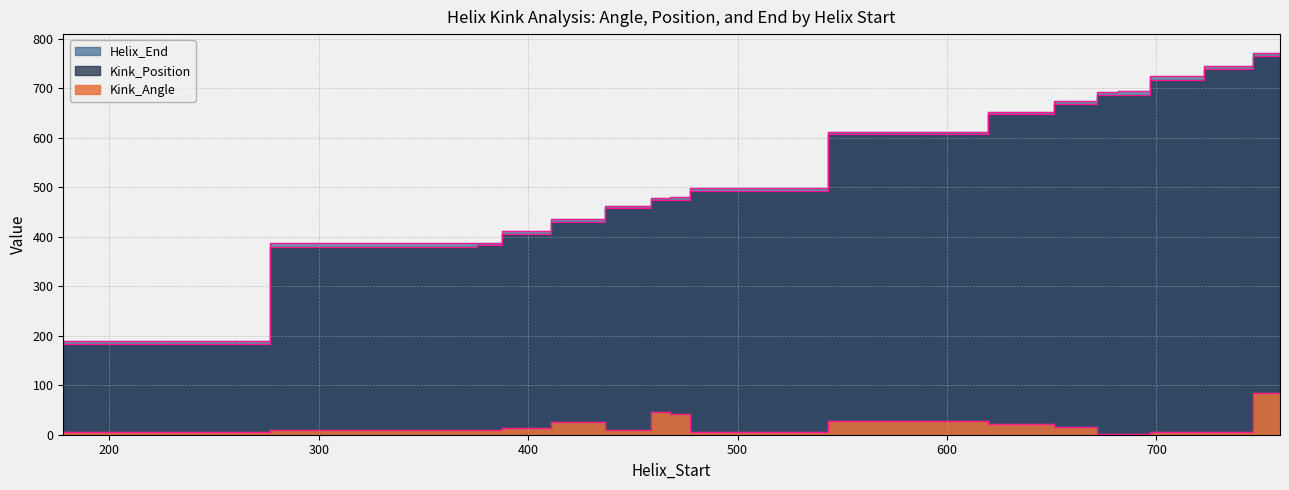

What is the smallest value displayed?

2.1